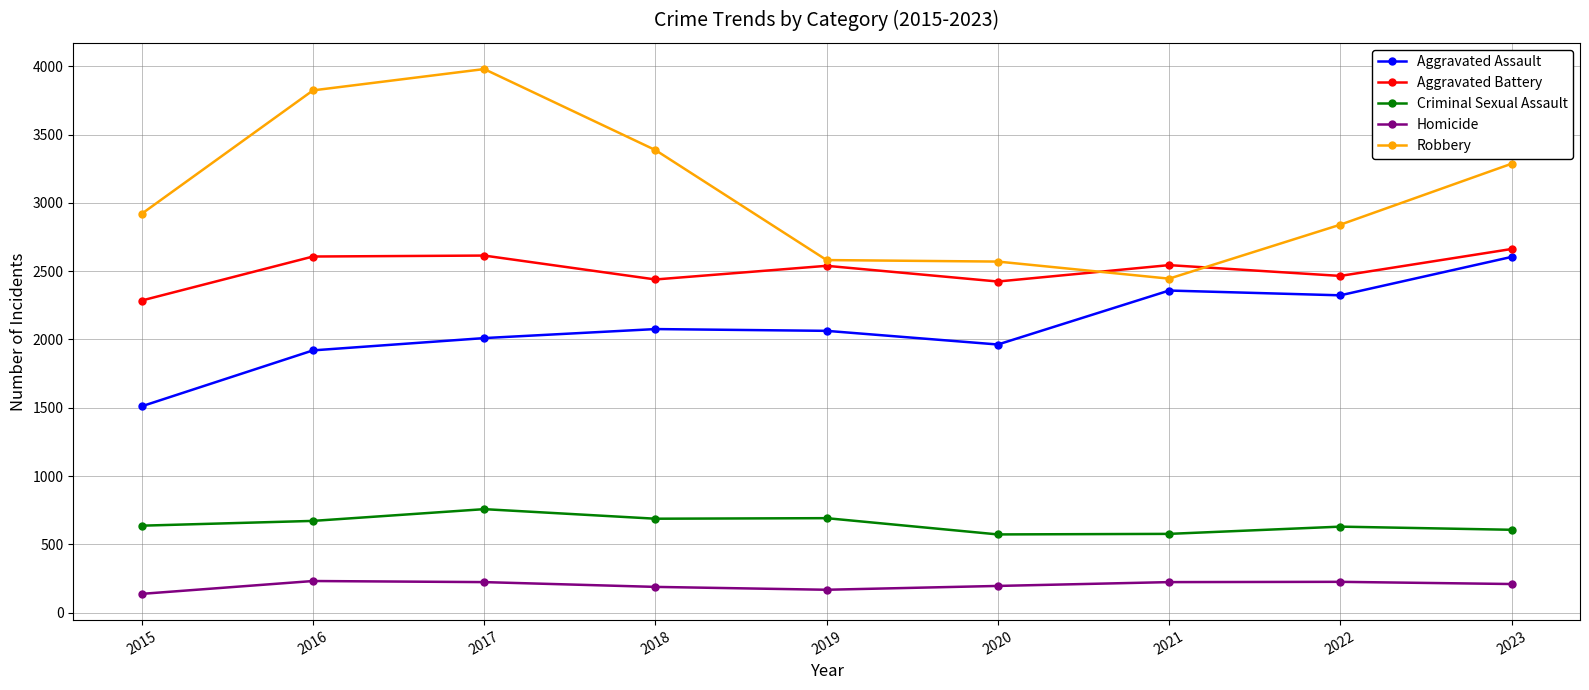

What is the minimum value shown in the chart?

138